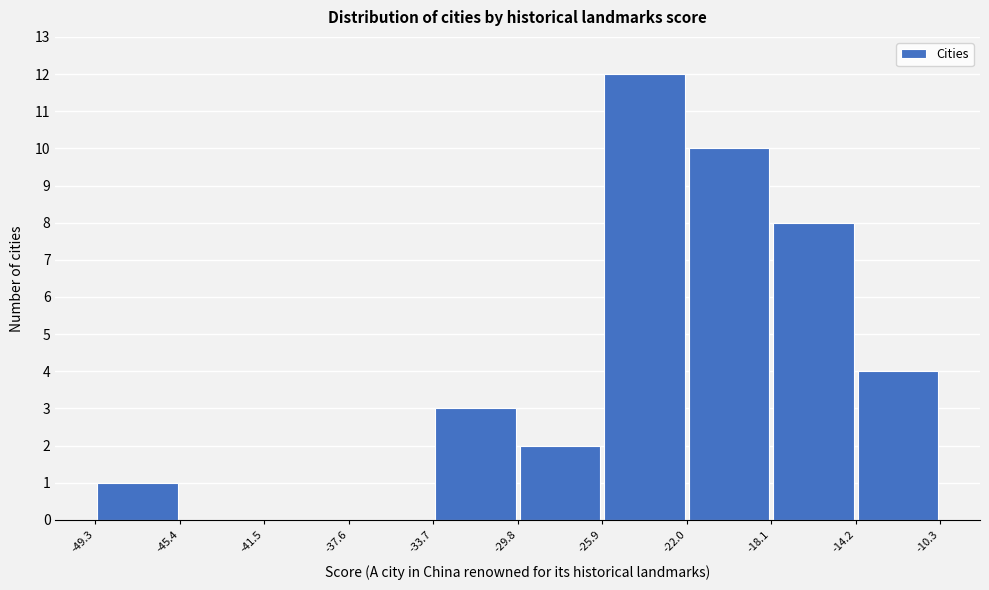

What is the height of the bar covering -22.0 to -18.1 on the x-axis? The values are not printed on the chart, so give them approximately, as read against the axis.

10